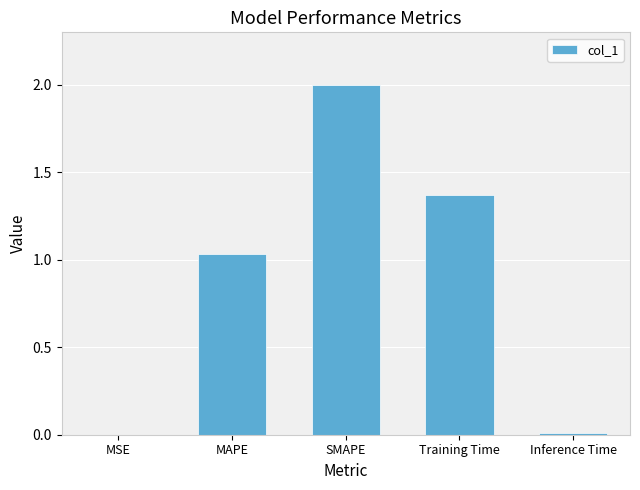

True or false: the data shows 2.0 at Training Time.

False